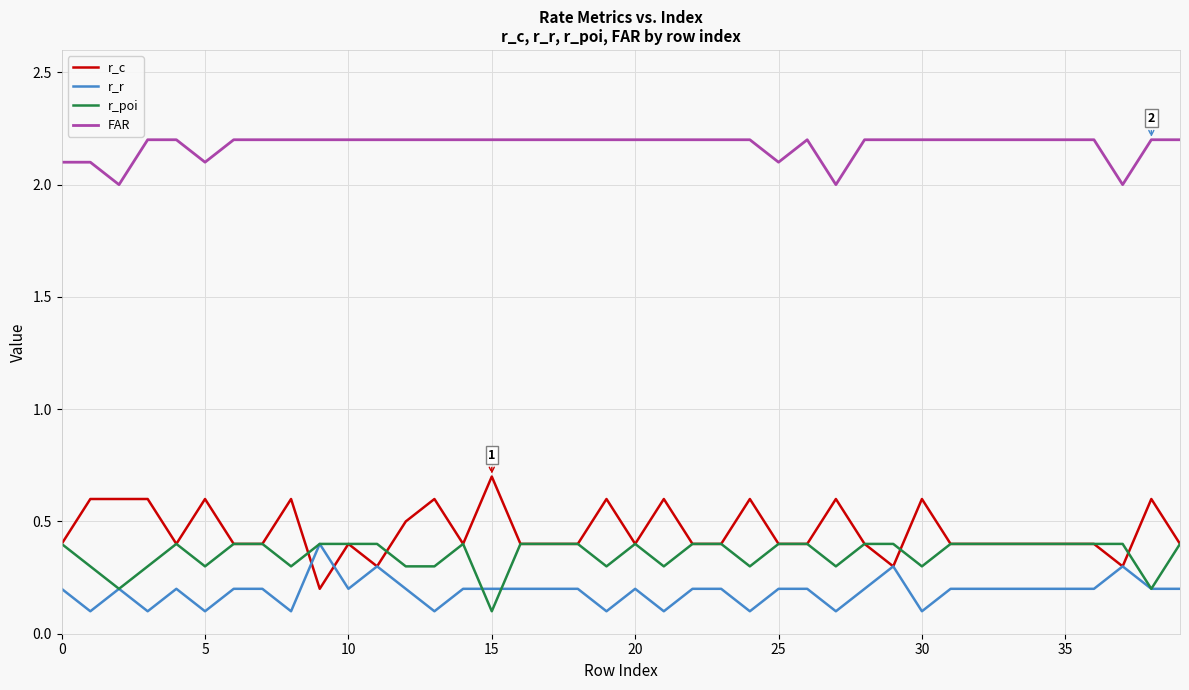

What is the highest value of the r_poi series?

0.4